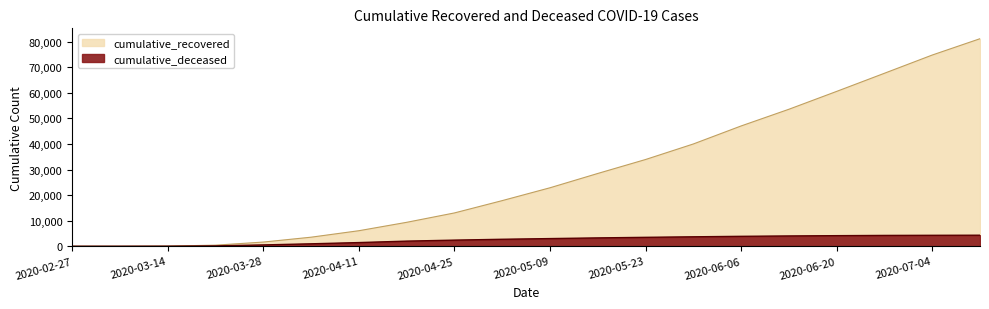

How many data points does each series have?

20